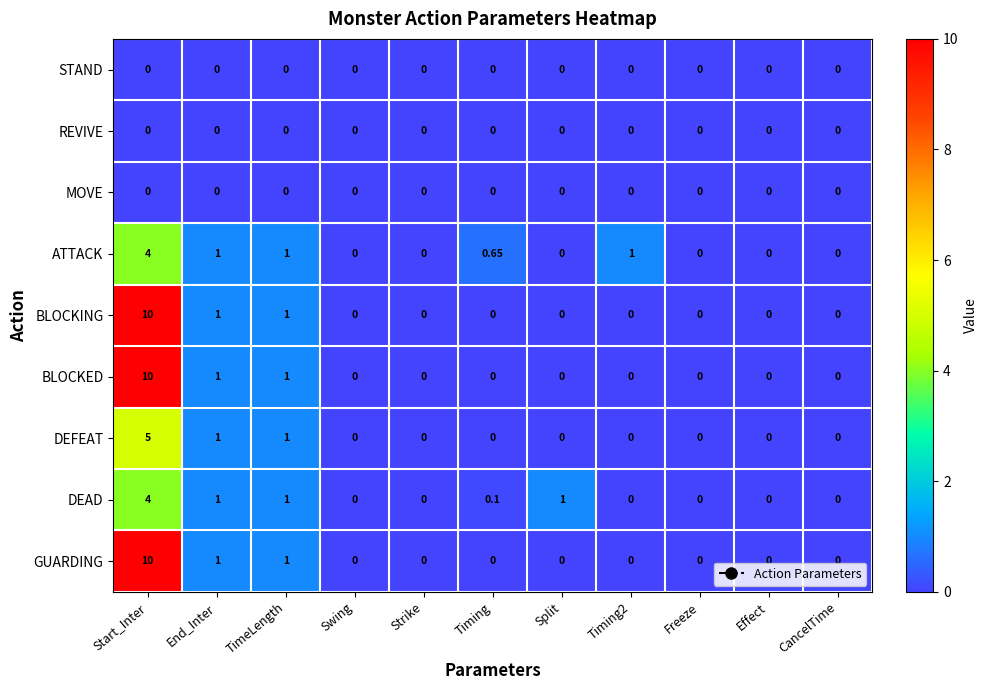

At which category is the sum across all series the highest?

Start_Inter